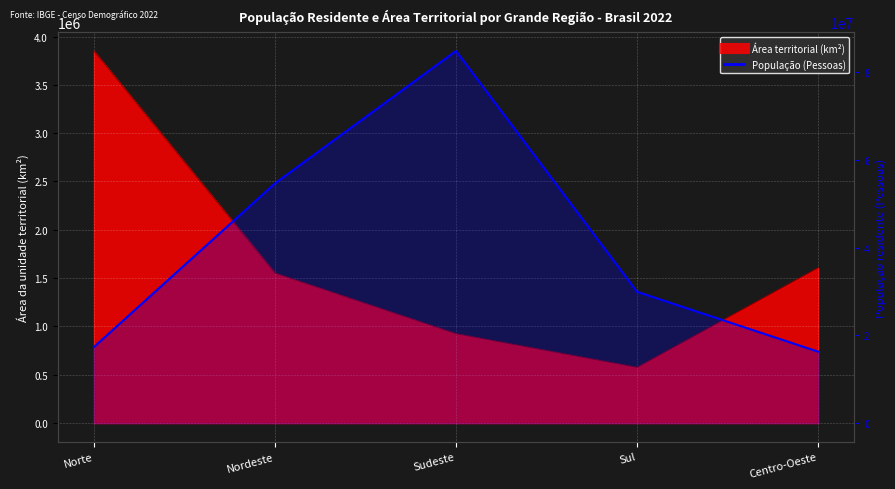

Count the number of values greater than 29933315.

2